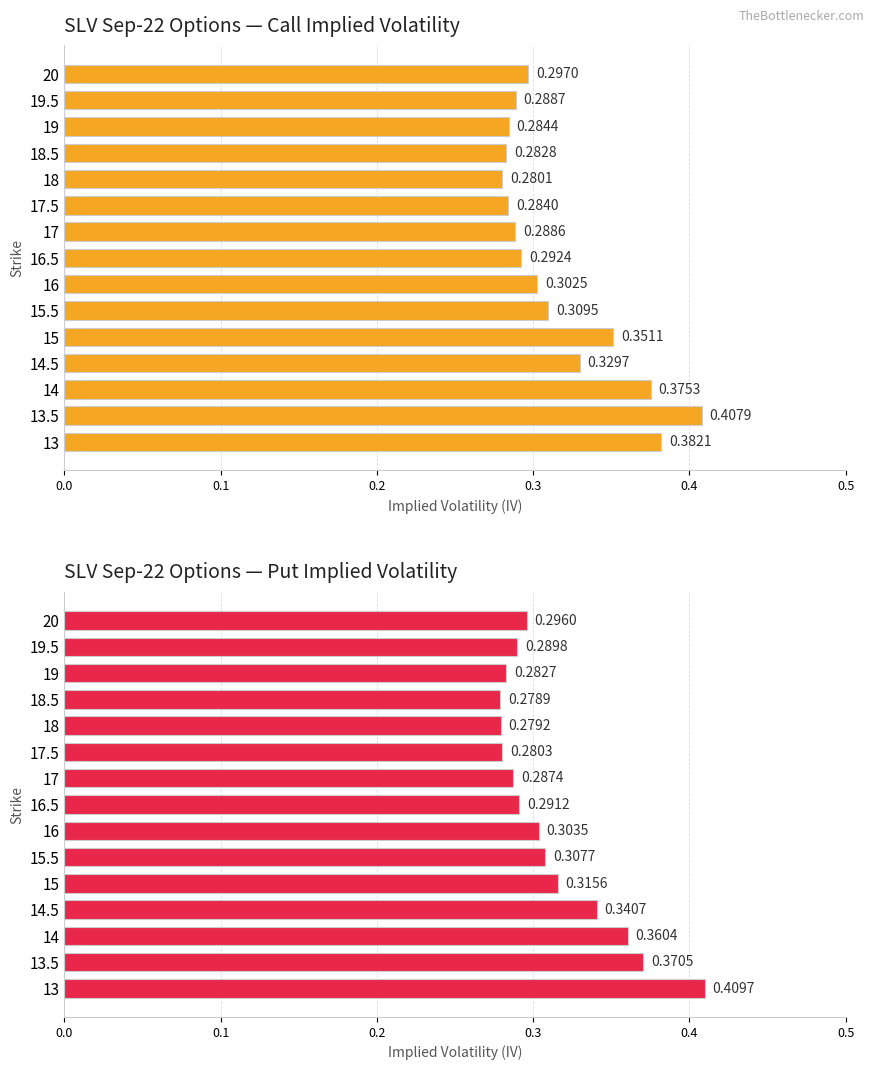

What is the sum of all SLV Sep-22 Options — Put Implied Volatility values?

4.7